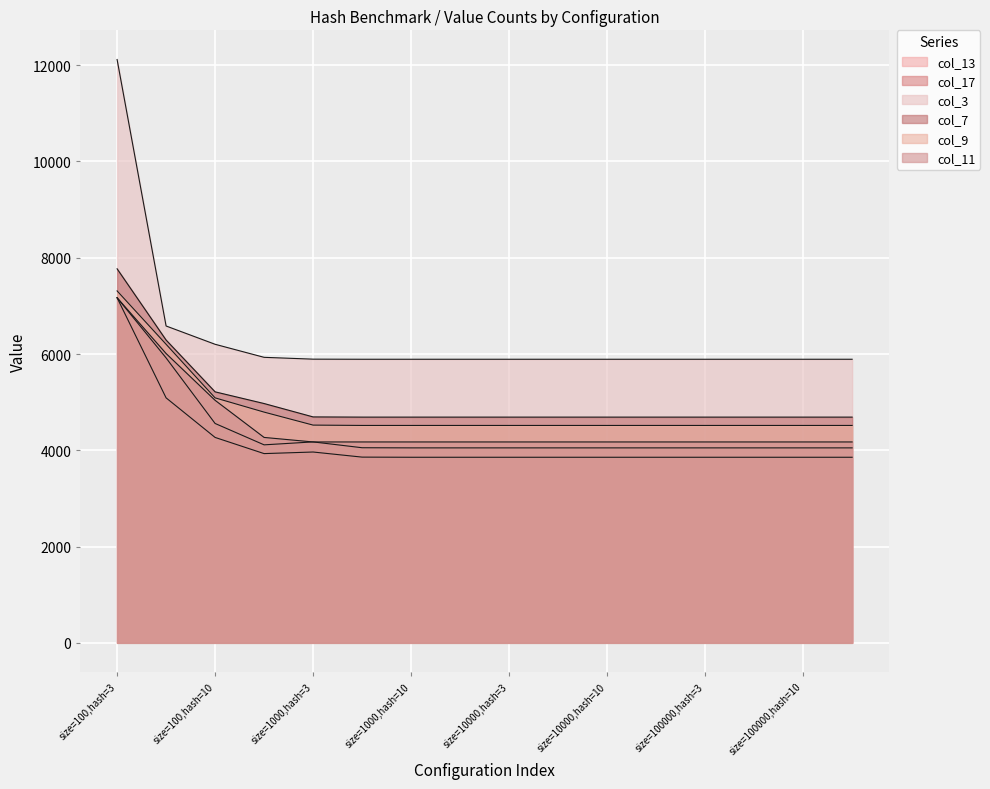

What are all the series names shown in the legend?

col_13, col_17, col_3, col_7, col_9, col_11